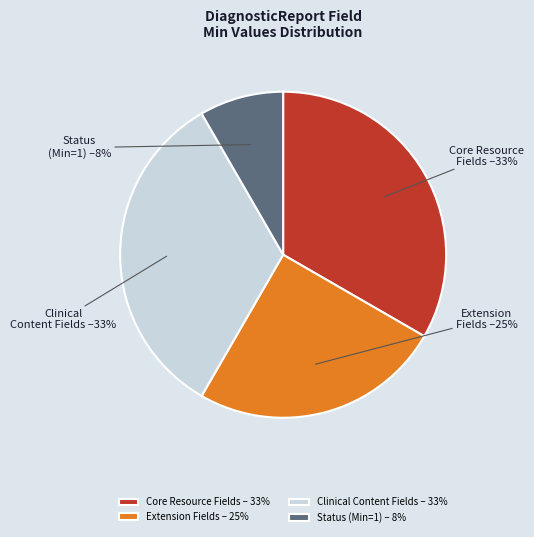

What percentage is the Status (Min=1) slice, to the nearest percent?

8%